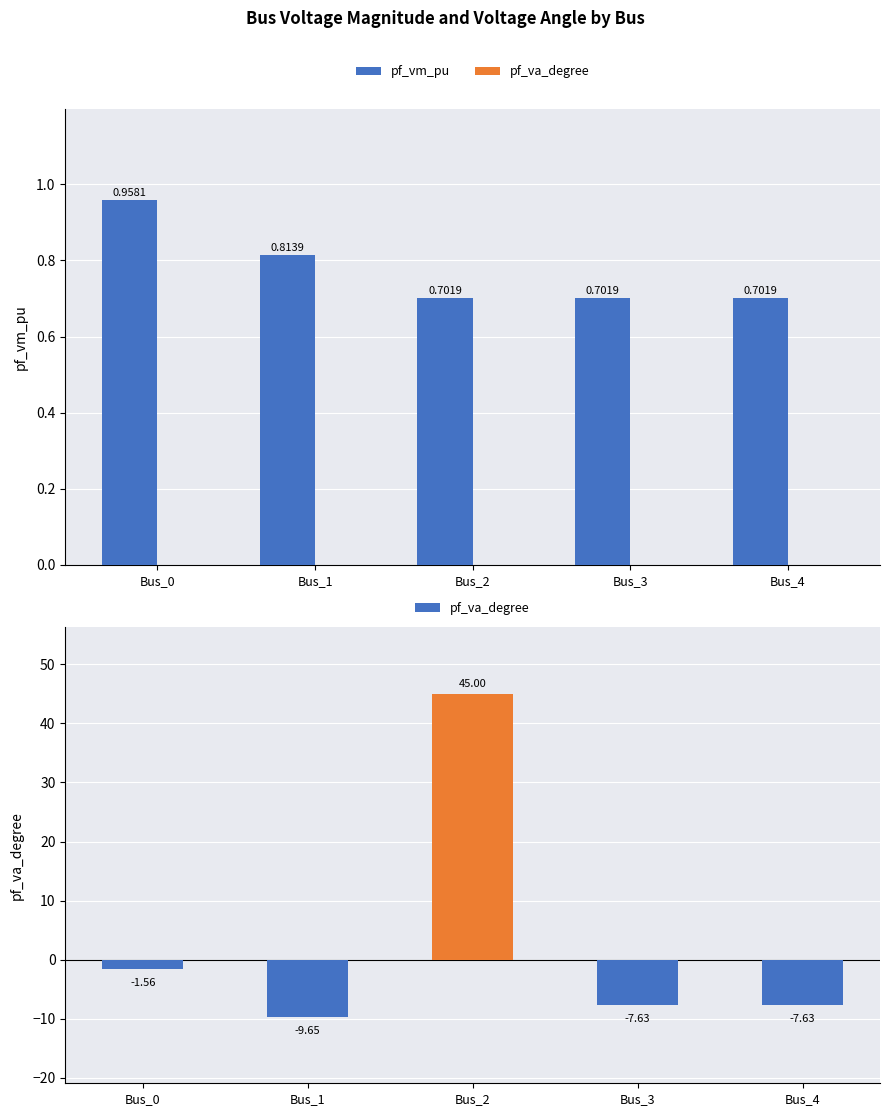

Reading left to right, what are all the values shown in this chart?

pf_vm_pu: Bus_0=1.0	Bus_1=0.8	Bus_2=0.7	Bus_3=0.7	Bus_4=0.7
pf_va_degree: Bus_0=-1.6	Bus_1=-9.7	Bus_2=45.0	Bus_3=-7.6	Bus_4=-7.6